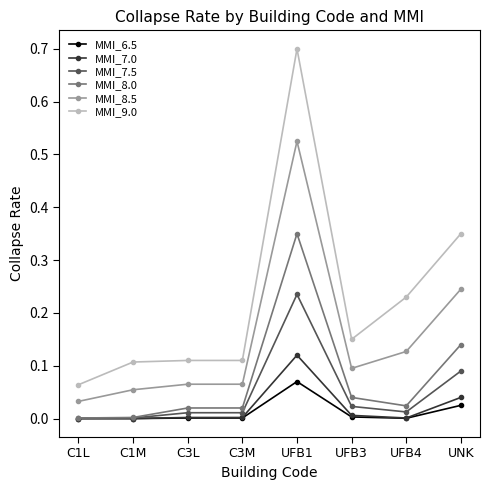

Rank the series by their maximum value, from highest to lowest.

MMI_9.0, MMI_8.5, MMI_8.0, MMI_7.5, MMI_7.0, MMI_6.5